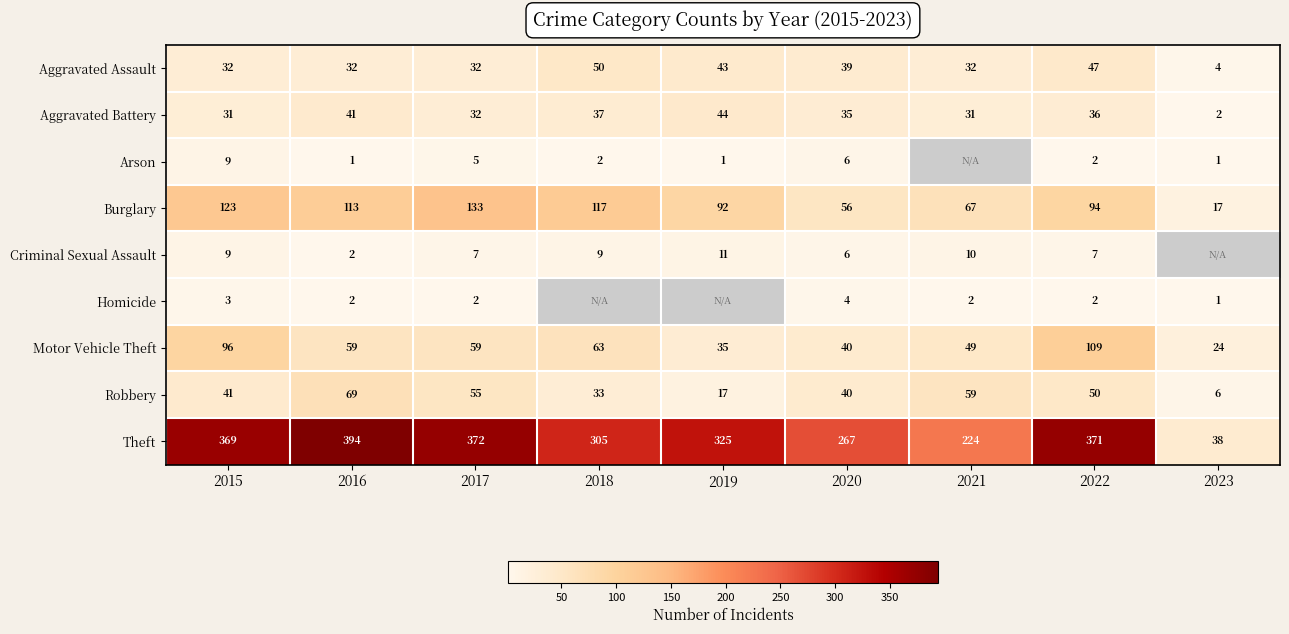

Between 2015 and 2017, which series saw the biggest shift?

Motor Vehicle Theft